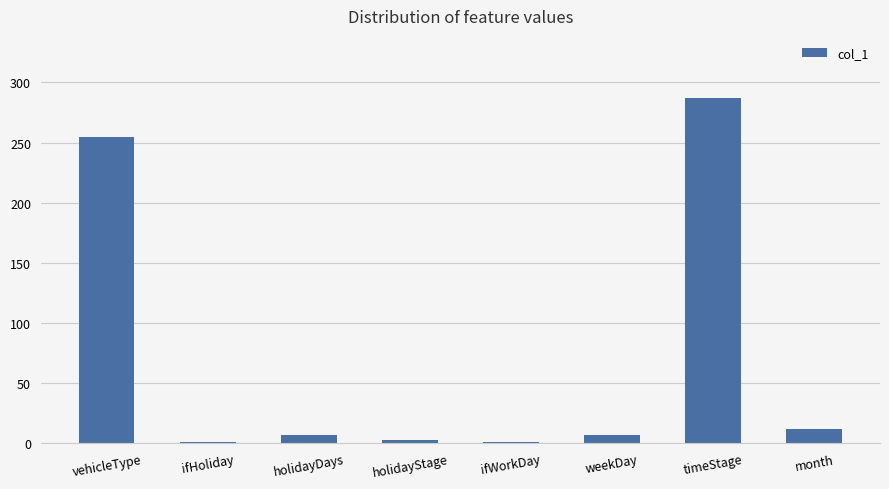

Are the bars horizontal?

No